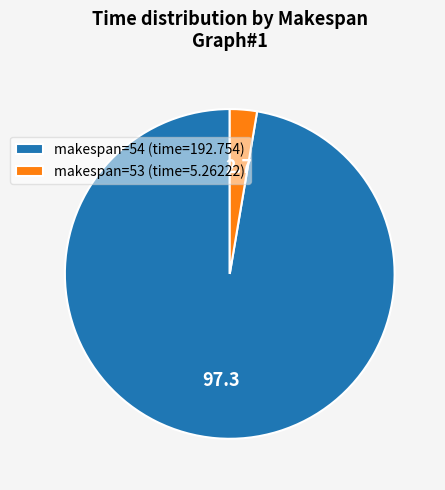

How many slices are in this pie chart?

2